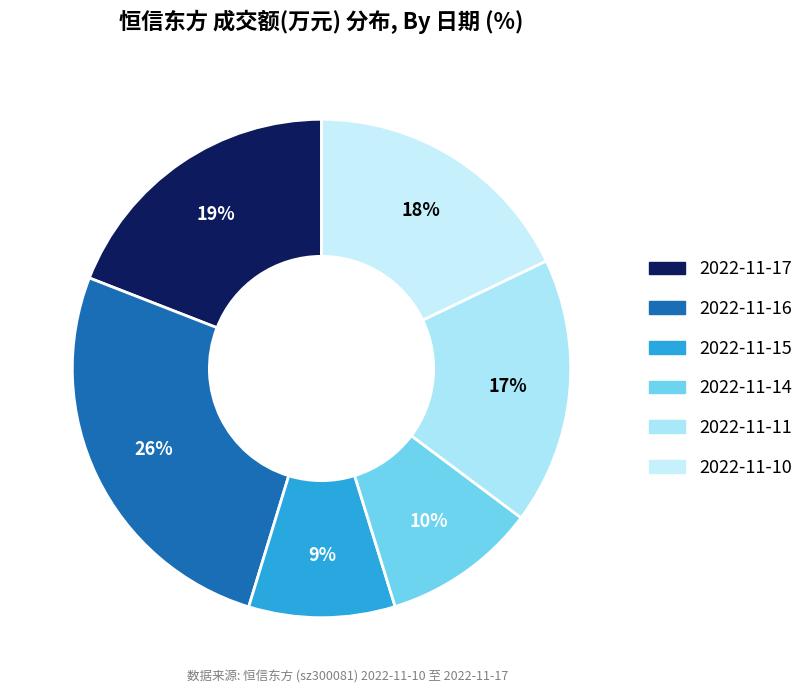

Rank the categories by value from lowest to highest.

2022-11-15, 2022-11-14, 2022-11-11, 2022-11-10, 2022-11-17, 2022-11-16